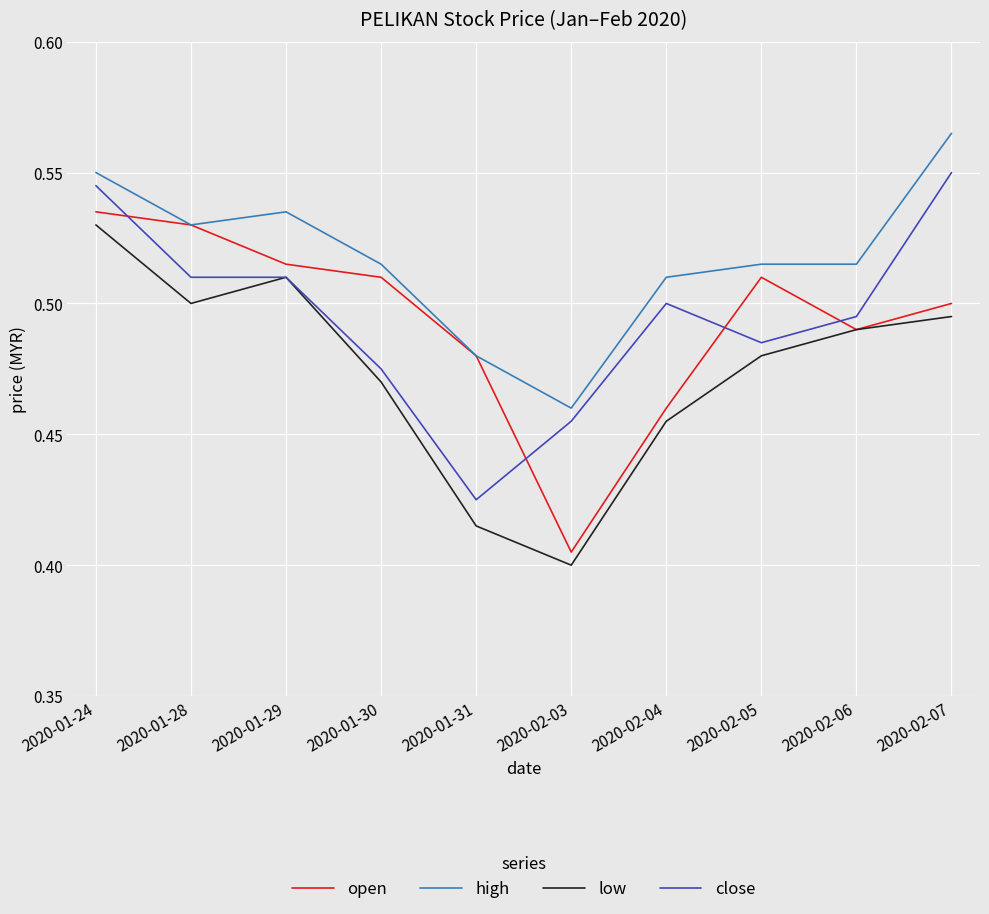

At which category does high reach its first local peak?

2020-01-29